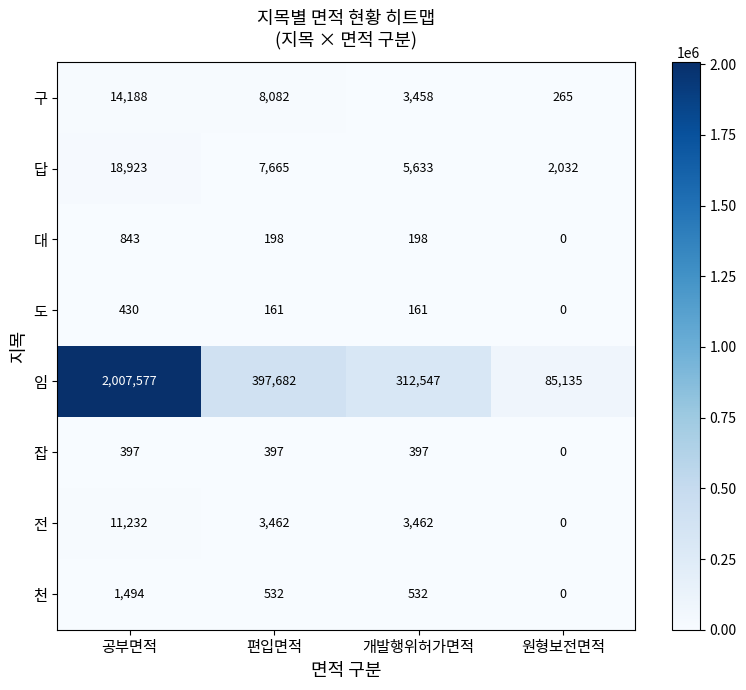

Which label corresponds to the largest value in the chart?

공부면적